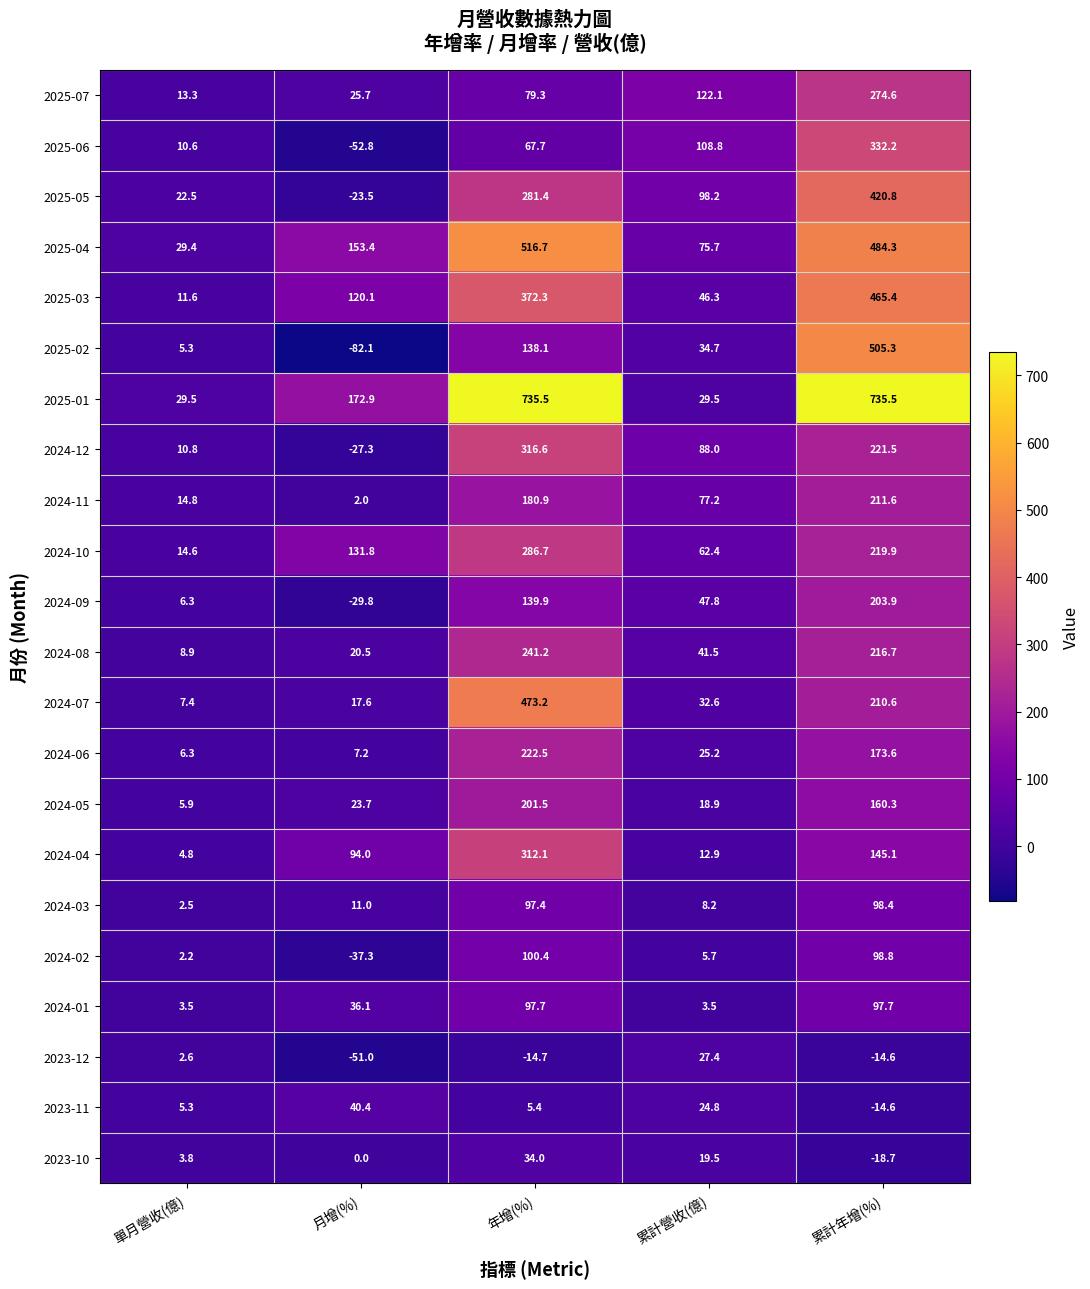

What is the total value across all series at 累計營收(億)?

1010.9